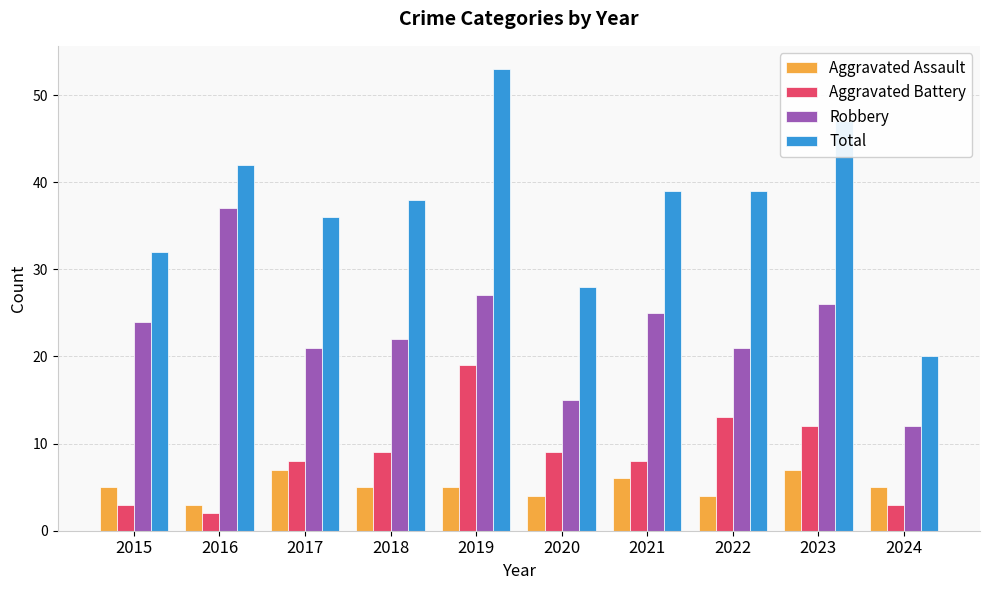

Is the value of Aggravated Battery at 2017 greater than the value of Aggravated Assault at 2022?

Yes